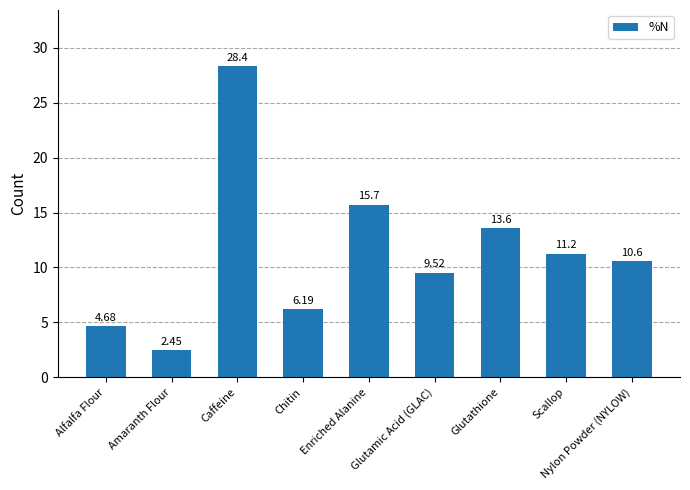

List the labels in order of value, largest first.

Caffeine, Enriched Alanine, Glutathione, Scallop, Nylon Powder (NYLOW), Glutamic Acid (GLAC), Chitin, Alfalfa Flour, Amaranth Flour